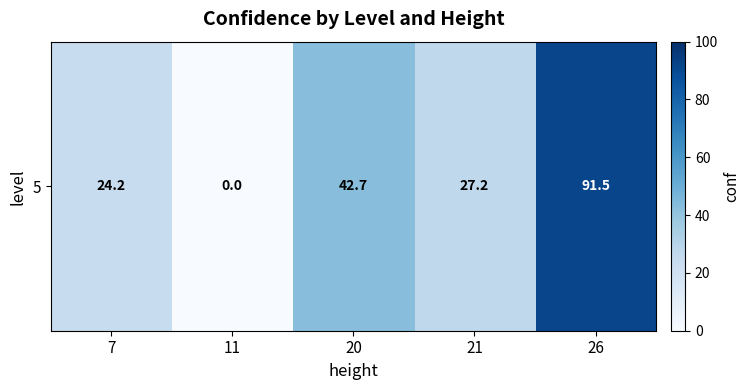

Which category has the highest value across all series?

26